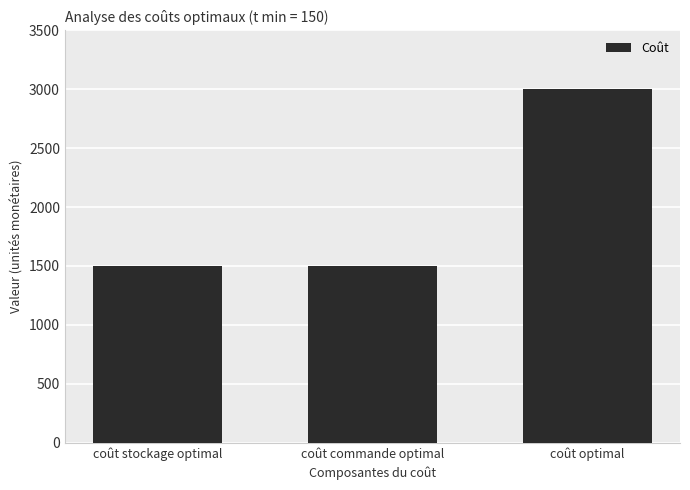

At which category does the chart reach its peak across all series?

coût optimal